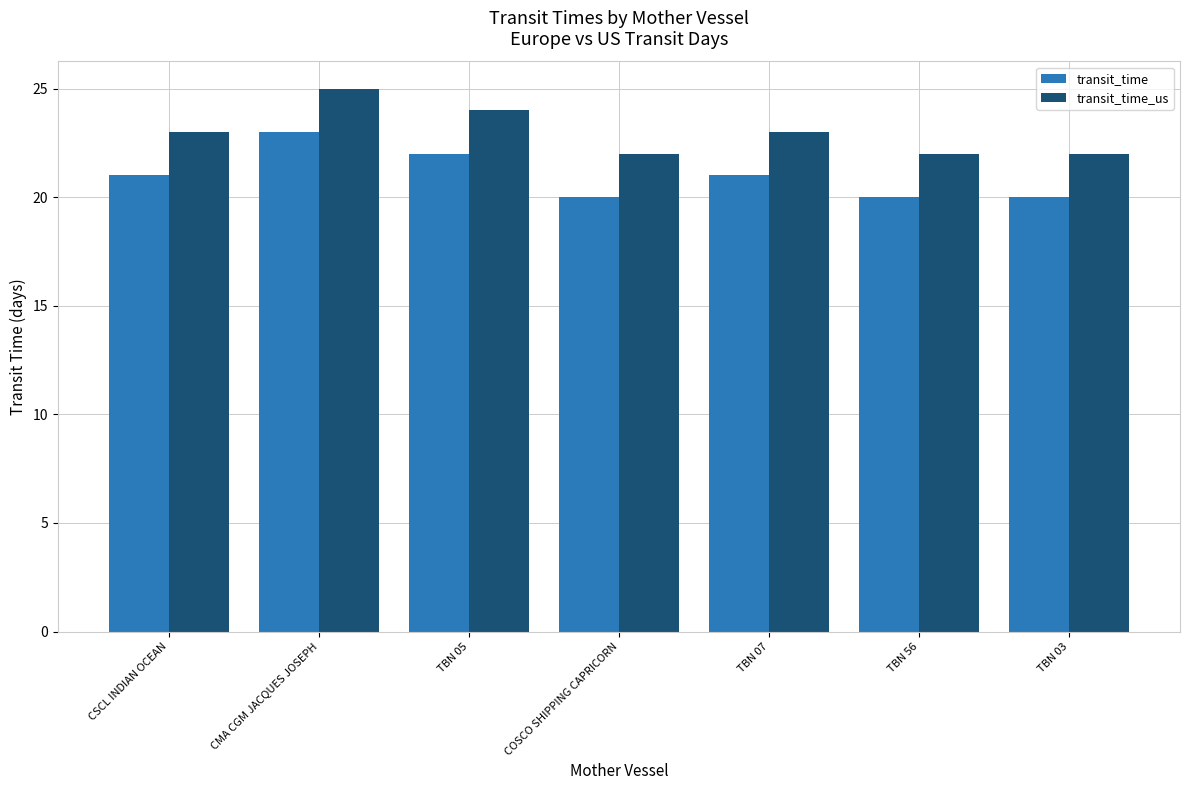

The value of transit_time at TBN 03 is 20. True or false?

True